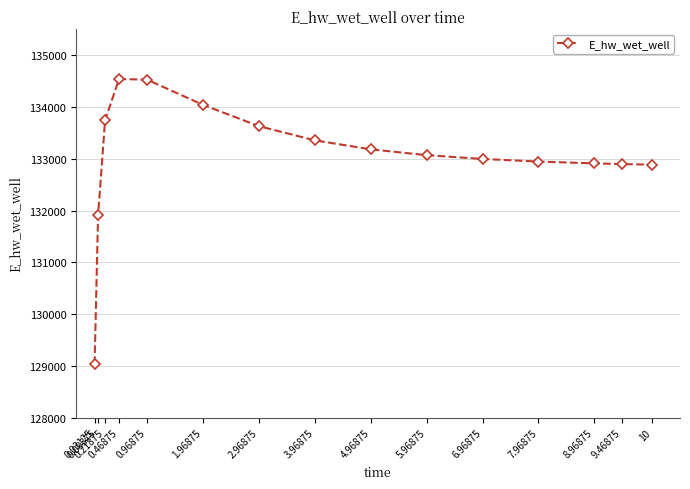

True or false: the data shows 194113.0 at 8.96875.

False